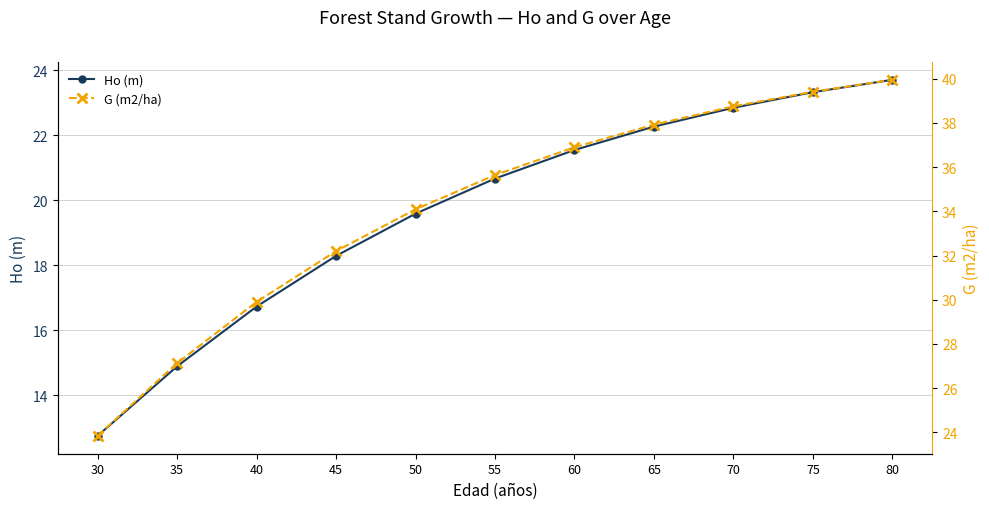

List the series in order of their peak value, lowest first.

Ho (m), G (m2/ha)